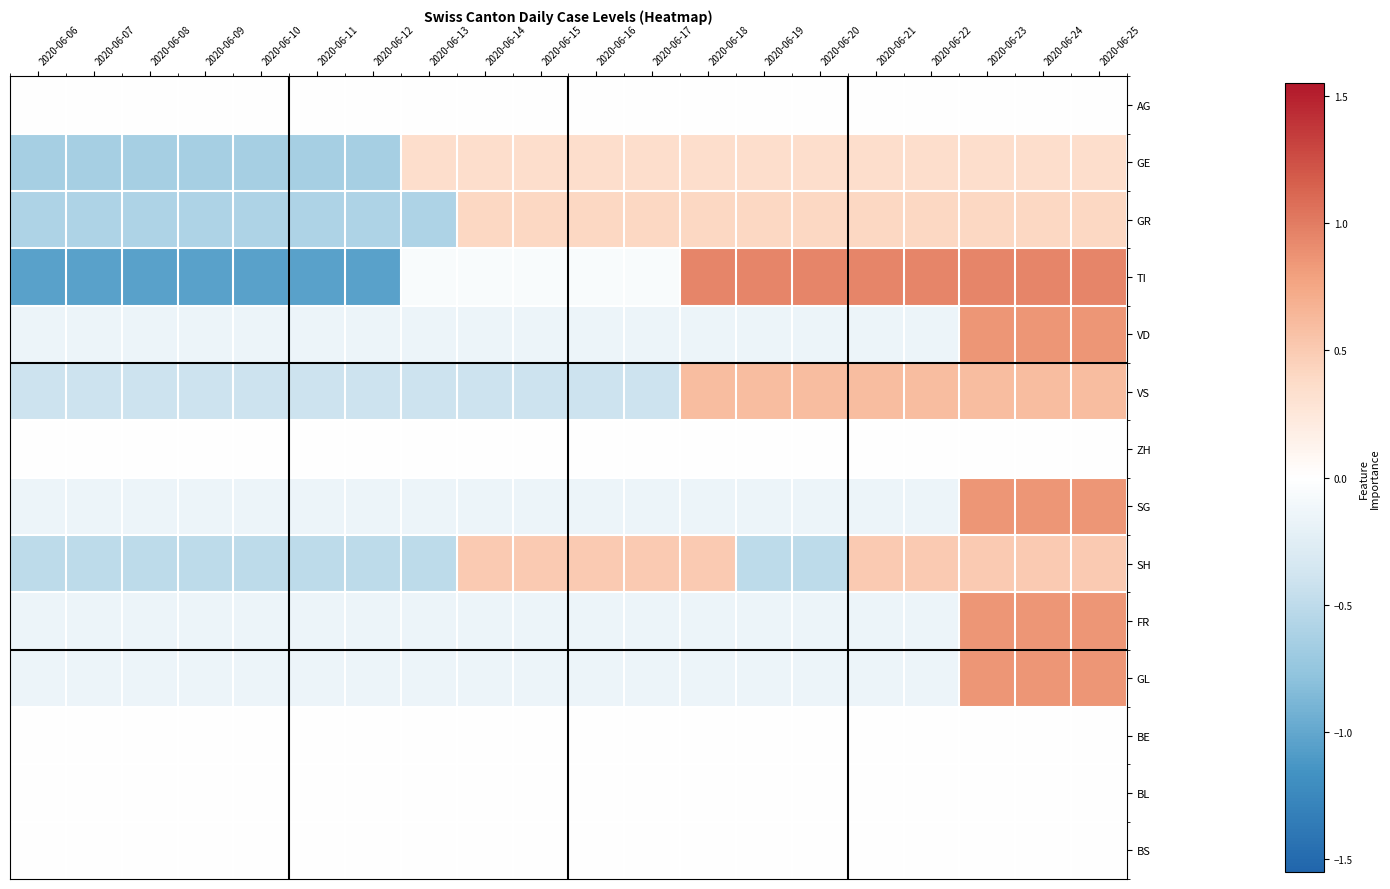

At 2020-06-23, list the series in order from smallest to largest.

AG, ZH, BE, BL, BS, GE, GR, SH, VS, VD, SG, FR, GL, TI